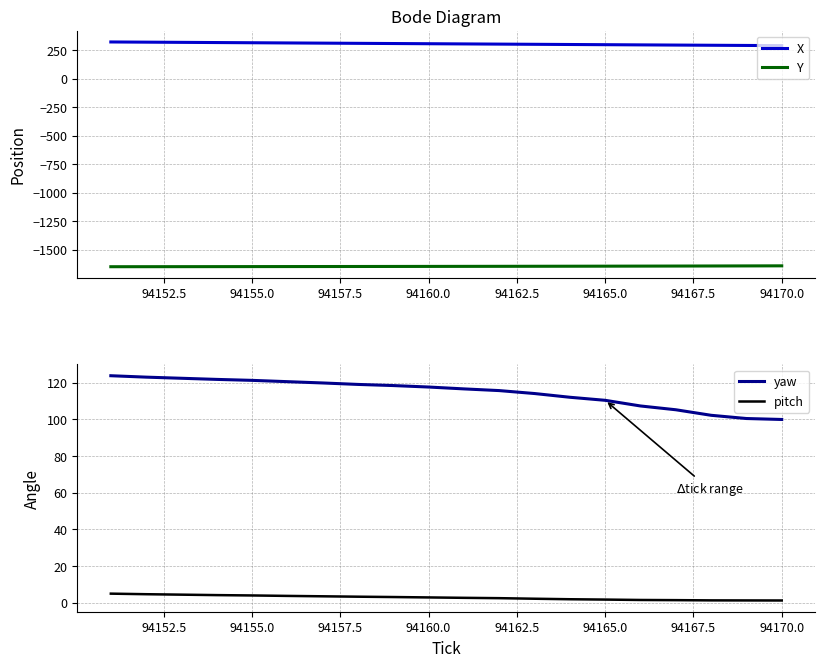

Reading right to left, list all the values displayed in this chart.

X: 290.9	292.5	294.1	295.7	297.4	299.1	300.8	302.5	304.2	305.9	307.6	309.3	311.0	312.7	314.4	316.1	317.9	319.6	321.3	323.0
Y: -1641.2	-1641.9	-1642.5	-1643.1	-1643.7	-1644.2	-1644.6	-1645.1	-1645.5	-1645.9	-1646.2	-1646.6	-1647.0	-1647.3	-1647.6	-1647.9	-1648.2	-1648.5	-1648.7	-1649.0
yaw: 99.9	100.4	102.2	105.2	107.2	110.3	112.0	114.0	115.6	116.5	117.6	118.4	119.0	119.8	120.5	121.2	121.7	122.3	123.0	123.7
pitch: 1.3	1.3	1.3	1.4	1.5	1.8	1.9	2.2	2.5	2.7	2.9	3.1	3.3	3.5	3.8	4.0	4.2	4.4	4.7	5.0